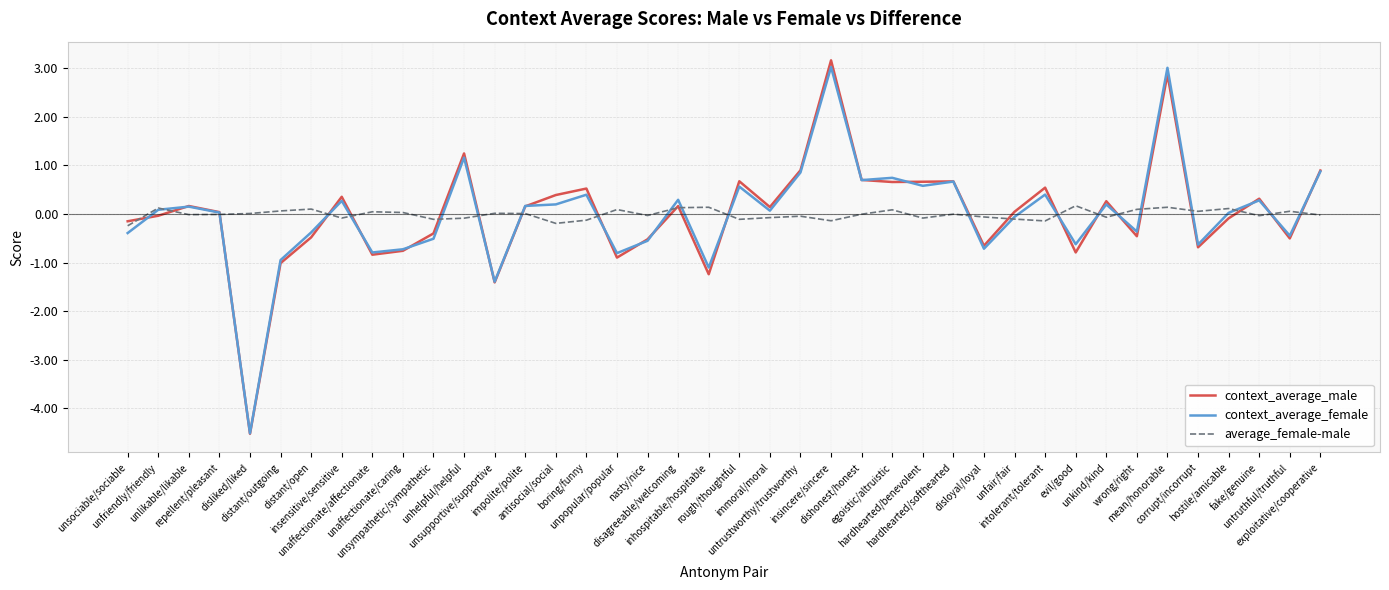

What is the sum of the context_average_male values at wrong/right and exploitative/cooperative?

0.4